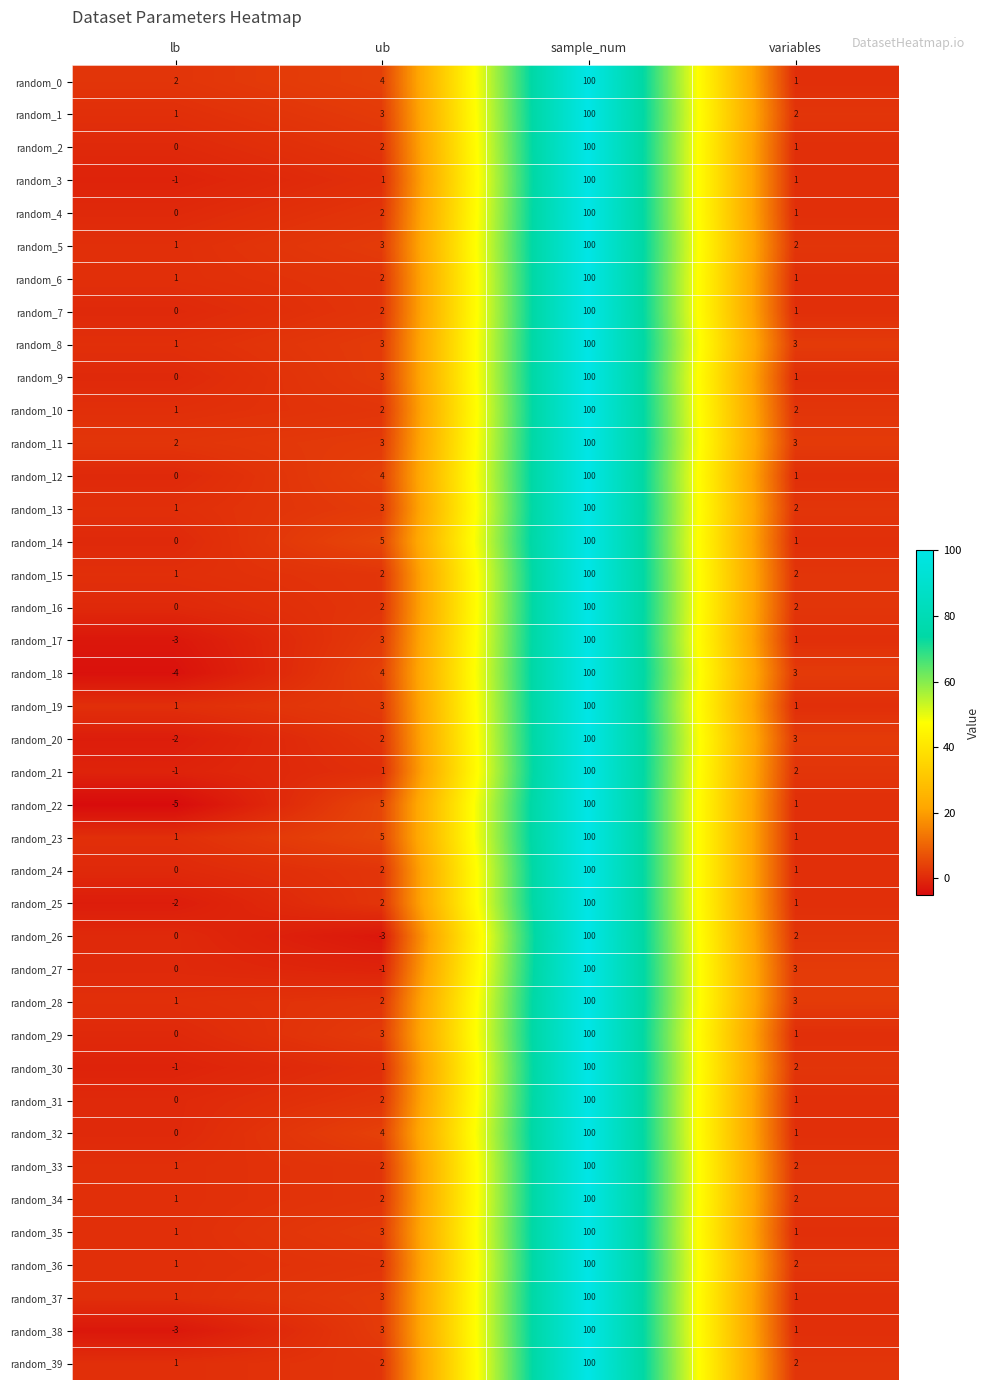

The value of random_18 at ub is 4. True or false?

True